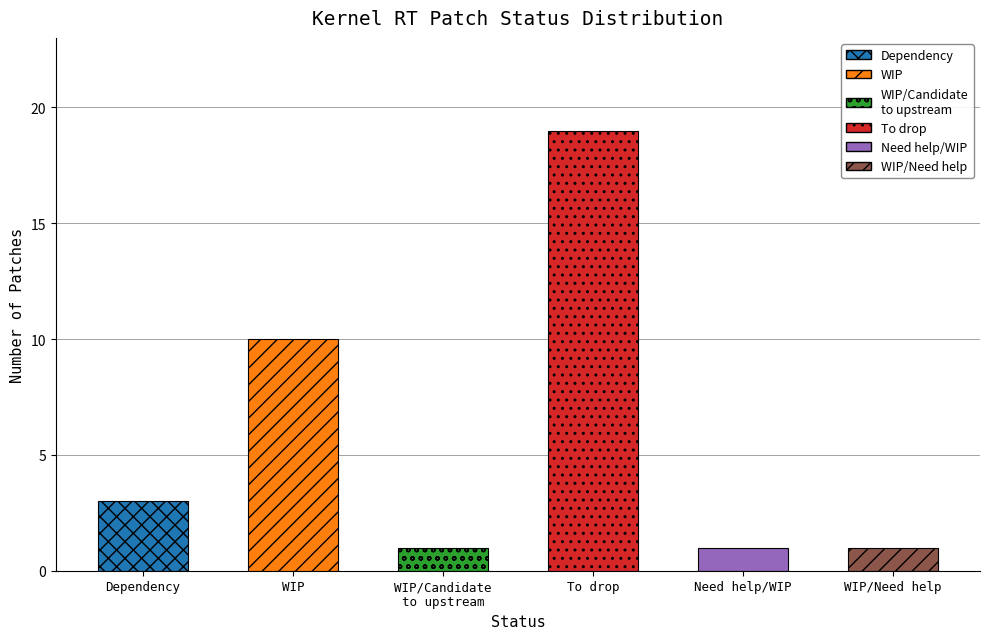

Where does the data first go above 3?

WIP